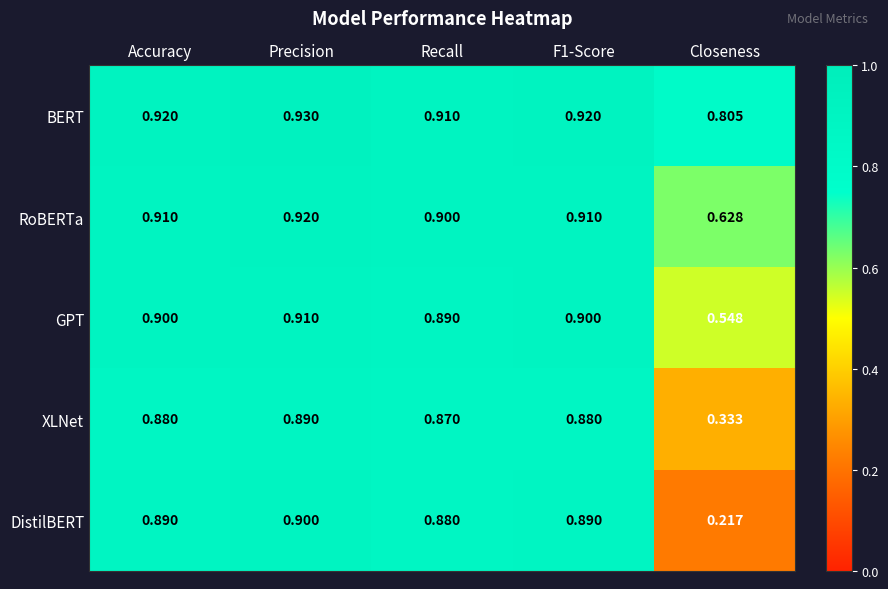

Which series has the largest total across all categories?

BERT